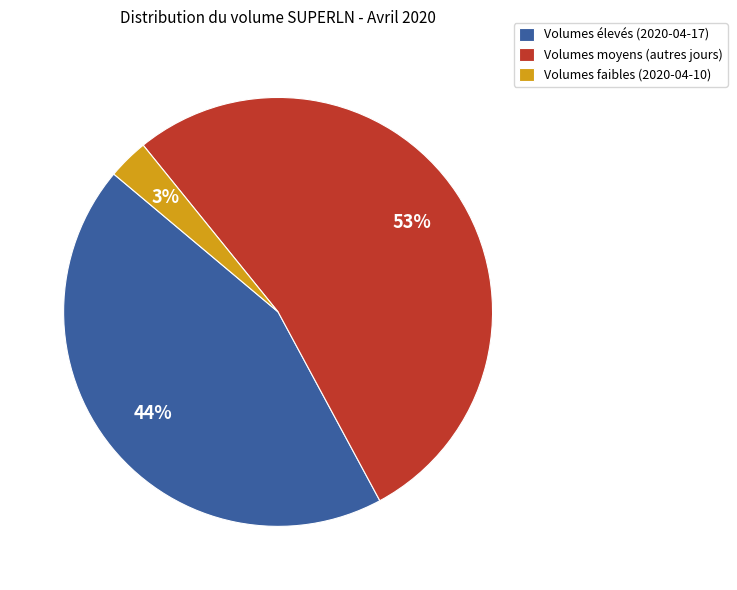

Between Volumes faibles (2020-04-10) and Volumes moyens (autres jours), which is larger?

Volumes moyens (autres jours)